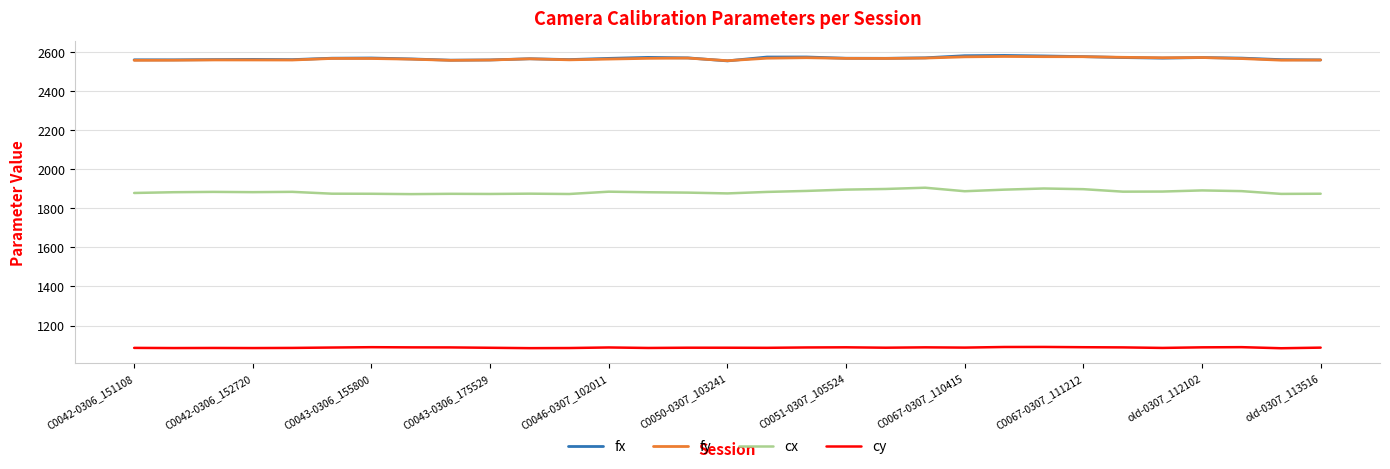

What is the minimum value shown in the chart?

1083.8